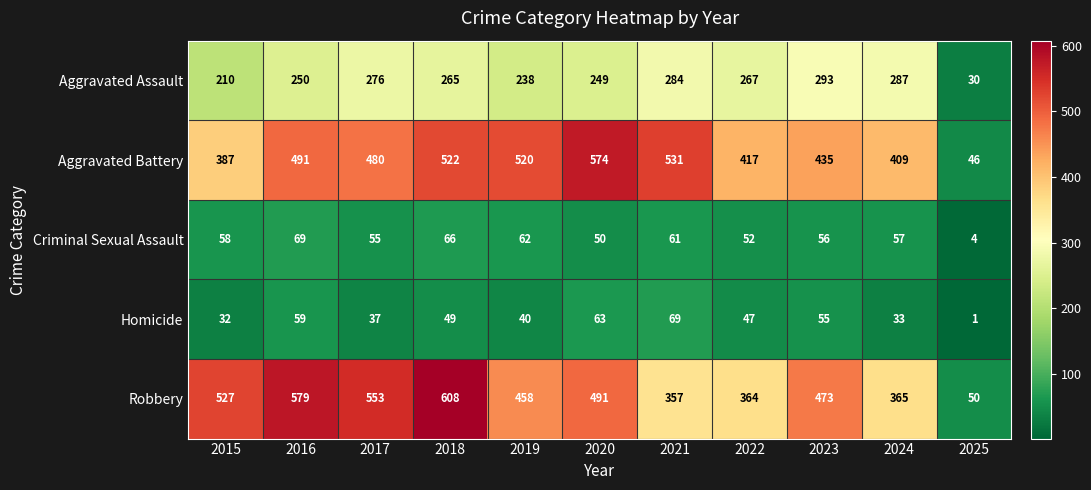

What is the minimum value shown in the chart?

1